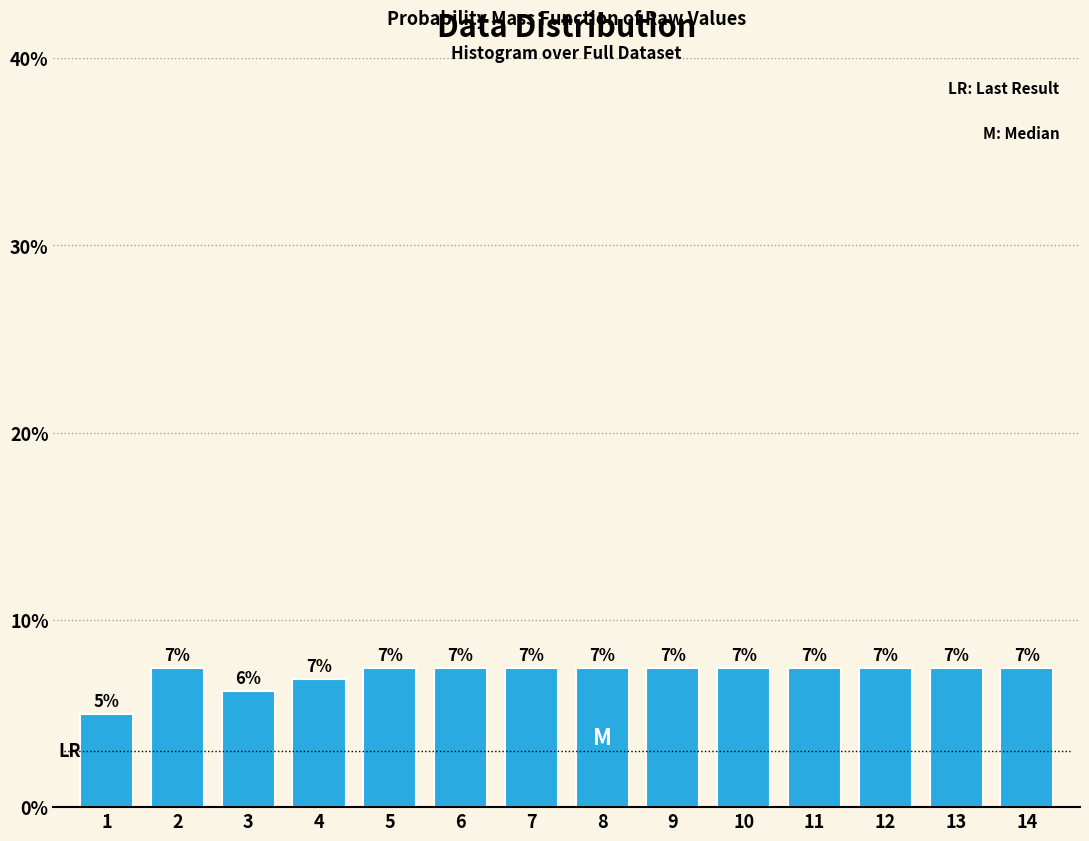

Does the chart contain any negative values?

No